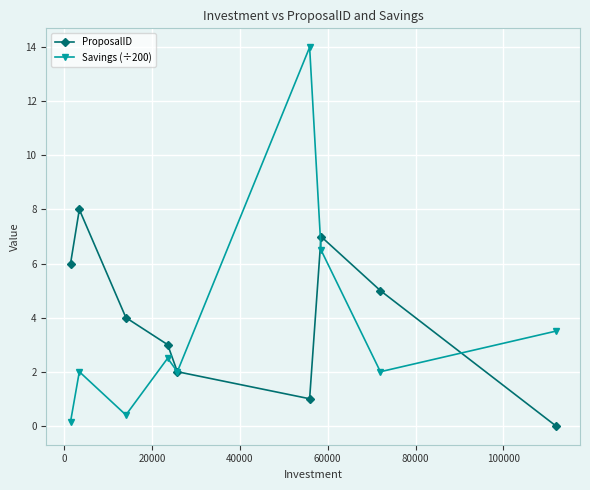

How many interior local valleys does the ProposalID series have?

1